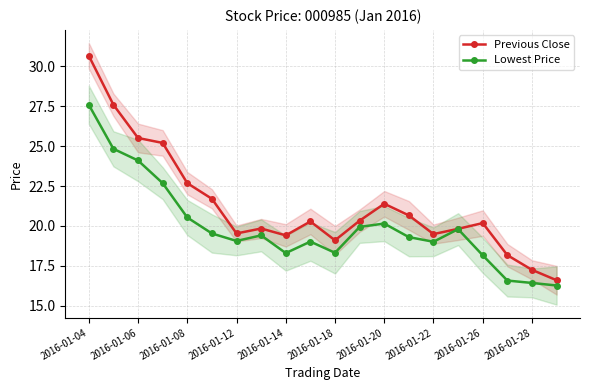

At which label is Lowest Price closest to 21?

2016-01-08